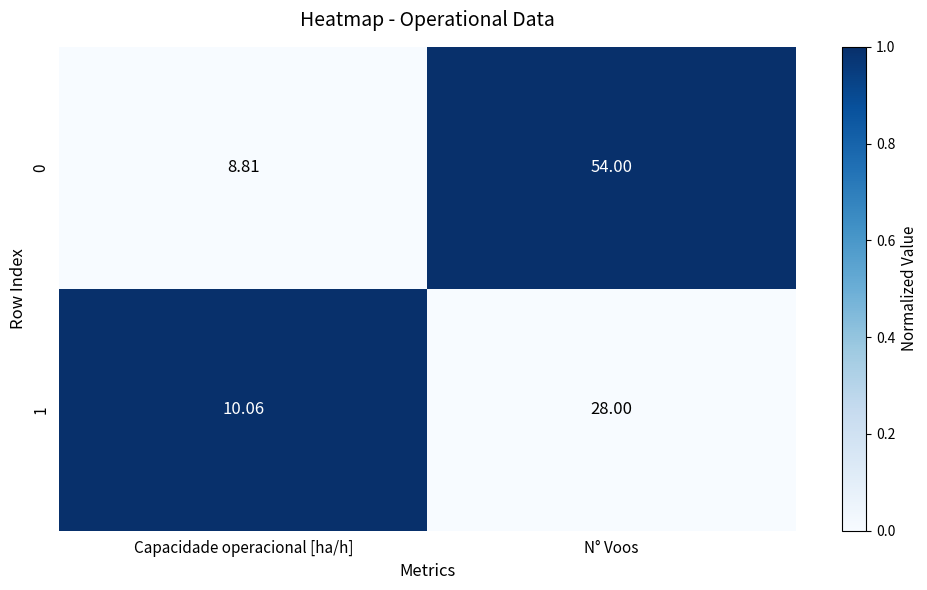

Rank the categories by 0 value from lowest to highest.

Capacidade operacional [ha/h], N° Voos